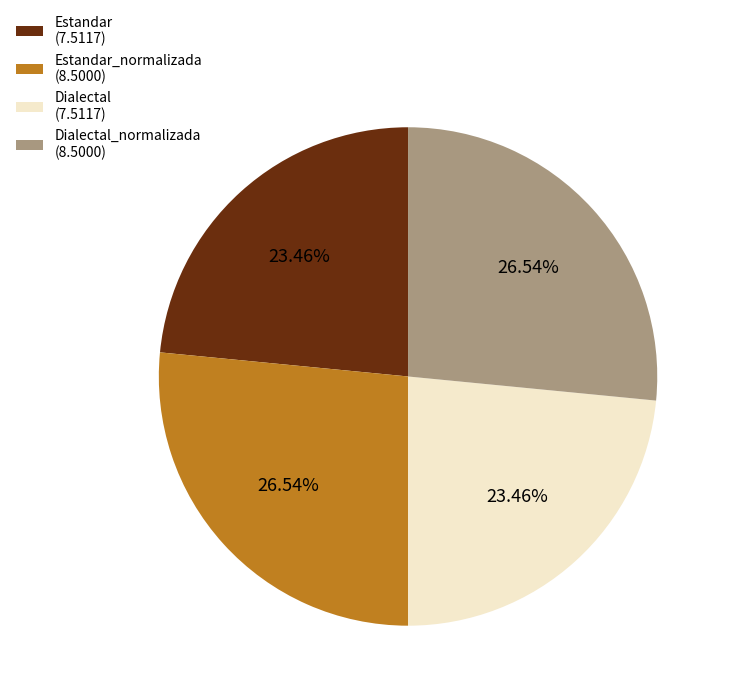

Do Estandar (7.5117) and Dialectal (7.5117) together represent more than half of the pie?

No